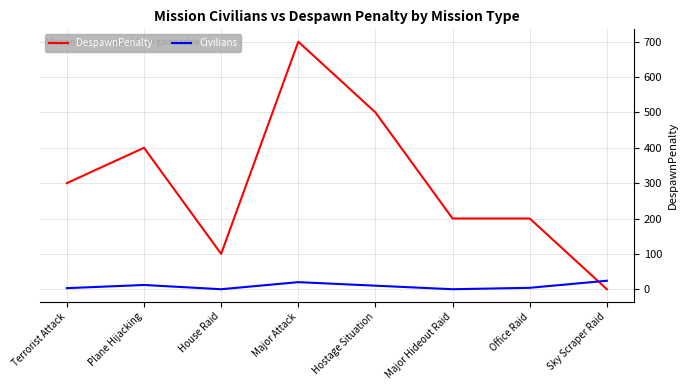

What is the maximum value for Civilians?

24